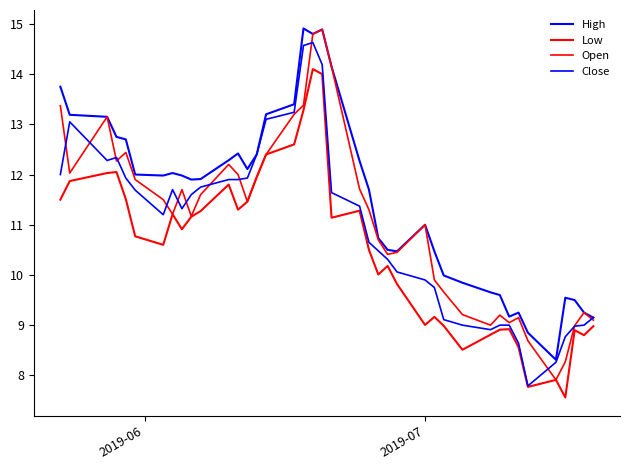

How many lines are shown in the chart?

4